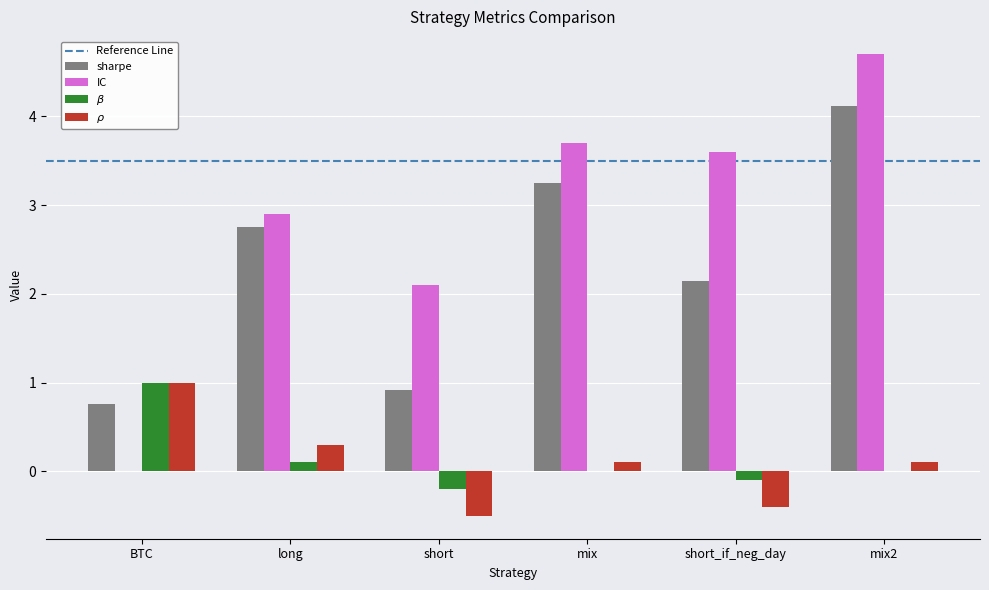

The $\beta$ series shows 1.0 at BTC. True or false?

True